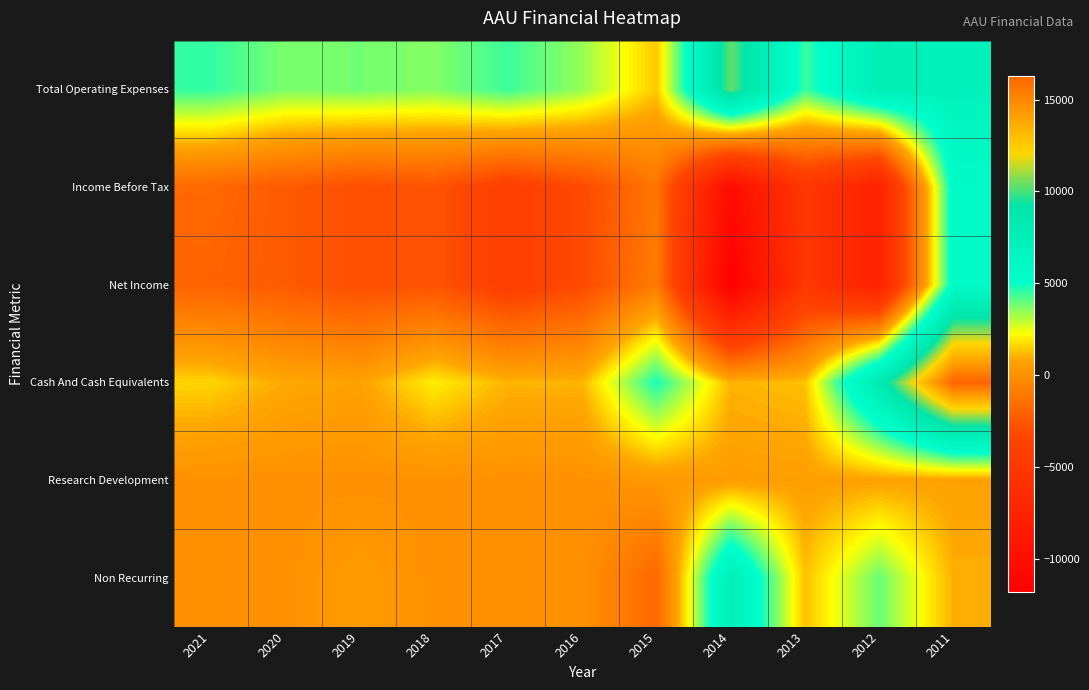

What is the maximum value shown in the chart?

16300